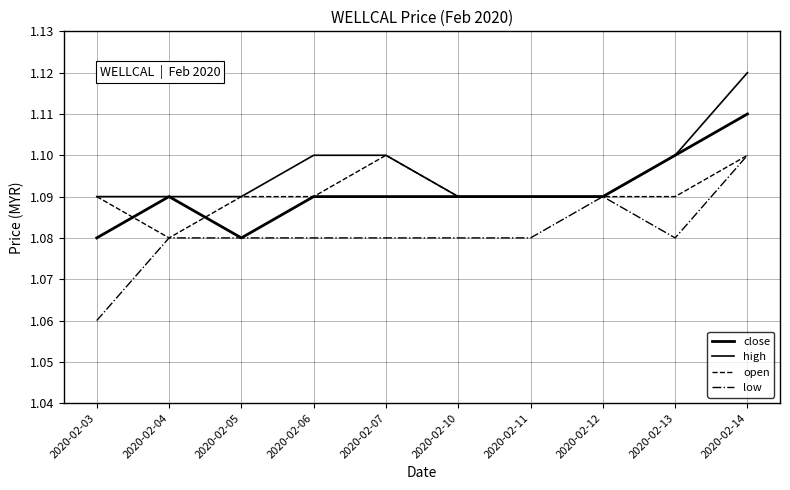

Is this an area chart (filled region under the line)?

No